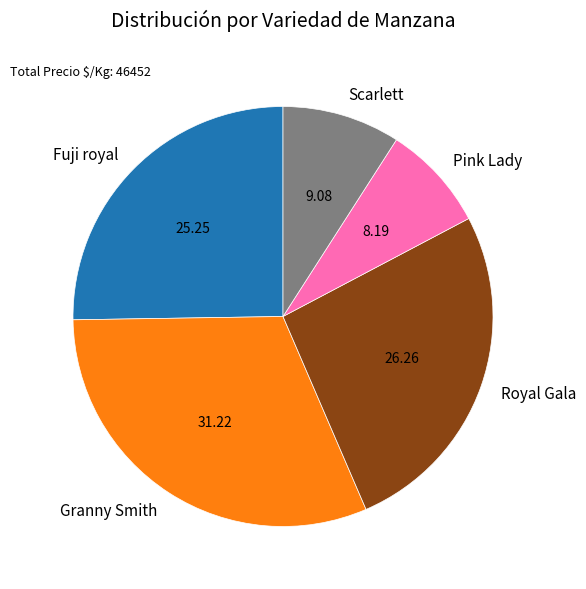

Which has a higher value, Granny Smith or Royal Gala?

Granny Smith